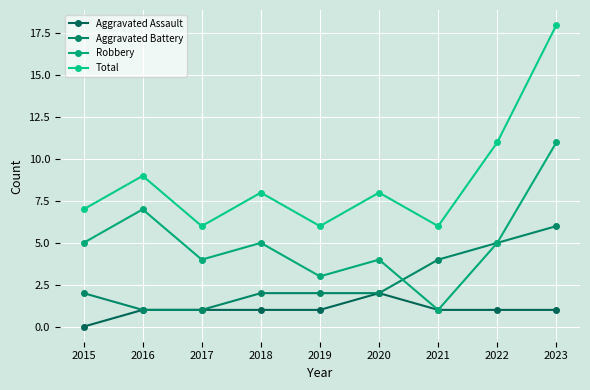

What is the average value of the Aggravated Battery series?

3